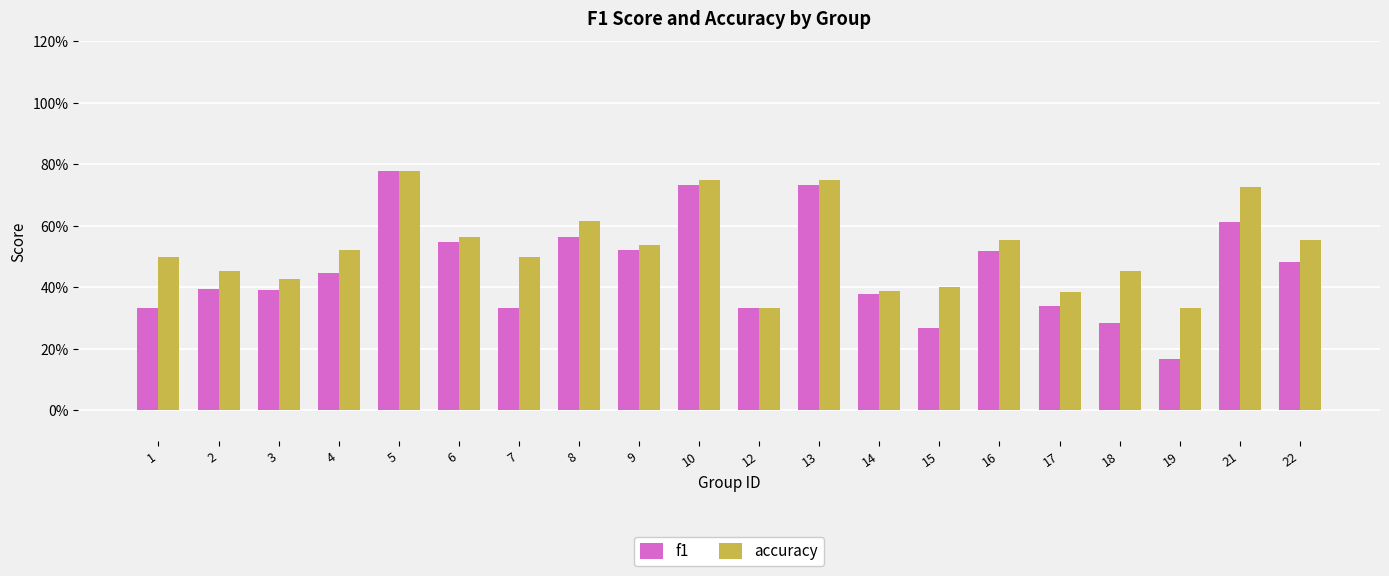

What is the maximum value for accuracy?

0.8